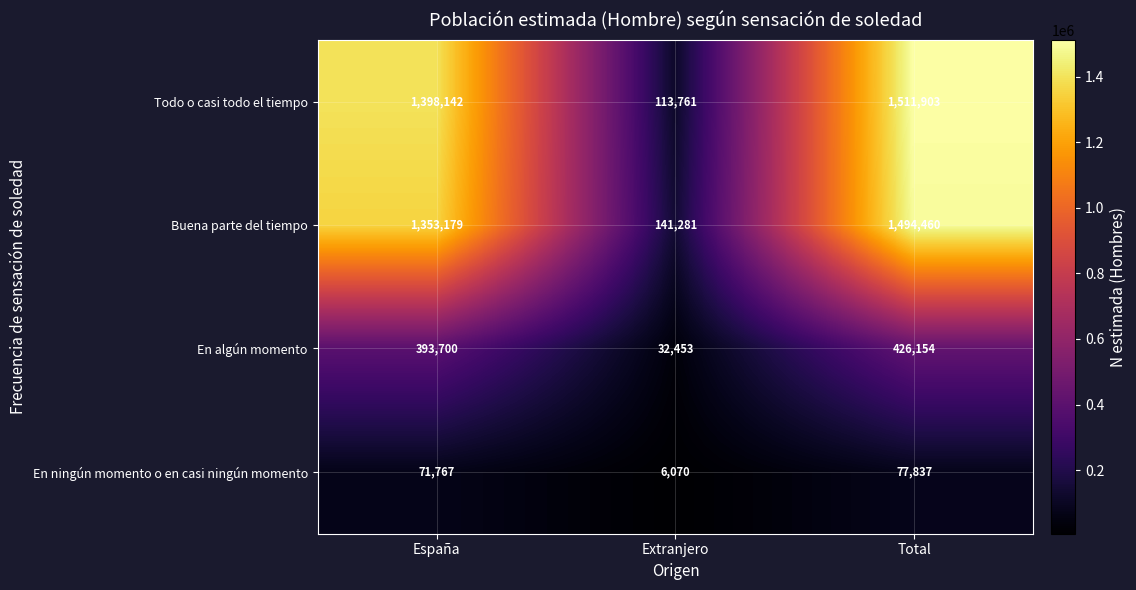

Reading left to right, what are all the values shown in this chart?

Todo o casi todo el tiempo: España=1398142	Extranjero=113761	Total=1511903
Buena parte del tiempo: España=1353179	Extranjero=141281	Total=1494460
En algún momento: España=393700	Extranjero=32453	Total=426154
En ningún momento o en casi ningún momento: España=71767	Extranjero=6070	Total=77837